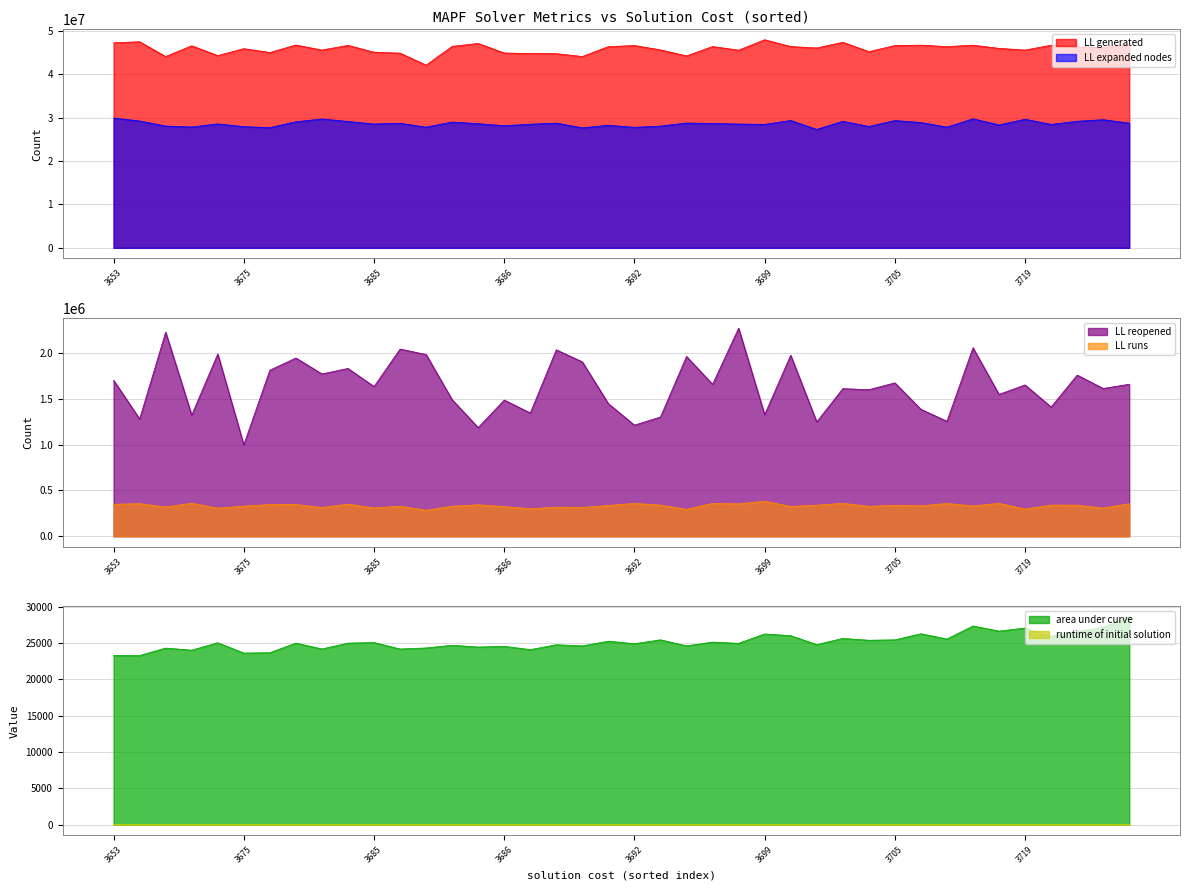

True or false: LL reopened and runtime of initial solution intersect in this chart.

False